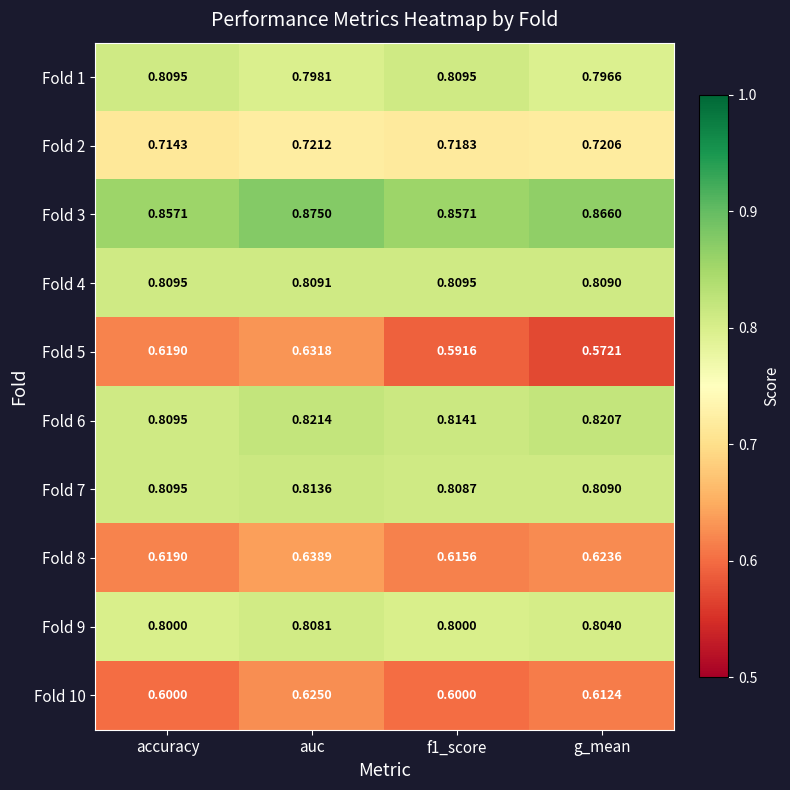

Where is Fold 2 nearest to the value 0?

accuracy